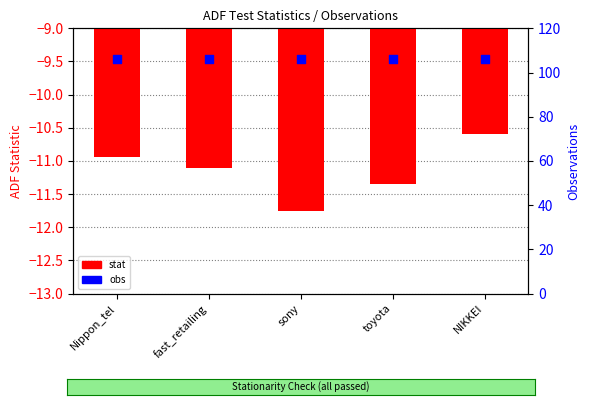

Is the value of stat at fast_retailing greater than the value of obs at toyota?

No